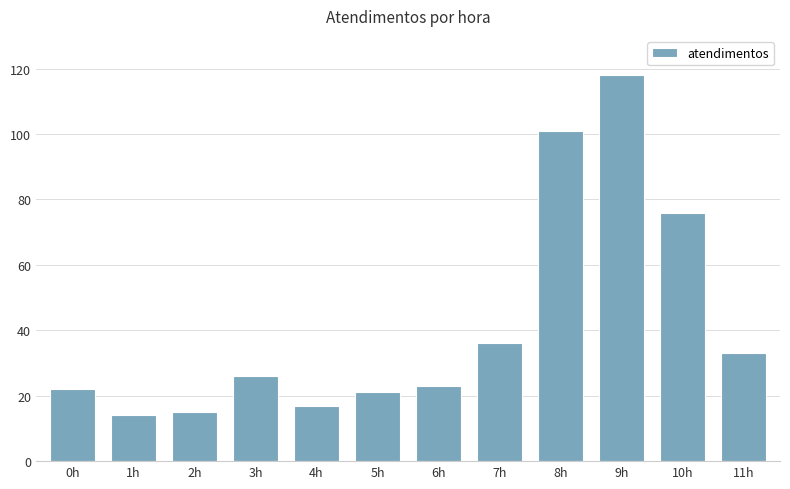

What is the label of the 7th bar from the right?

5h